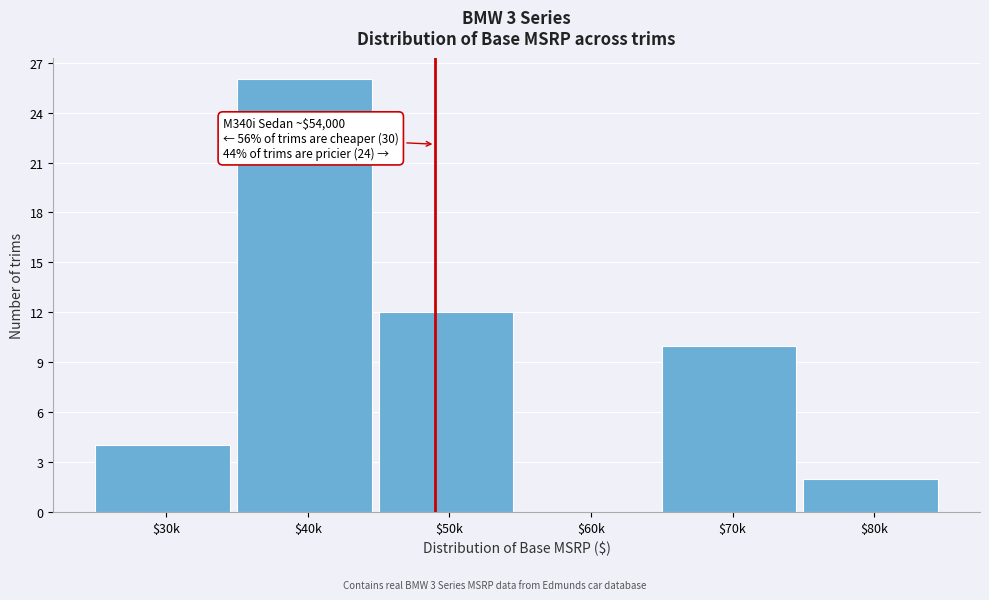

Where is the data nearest to the value 13?

$50k